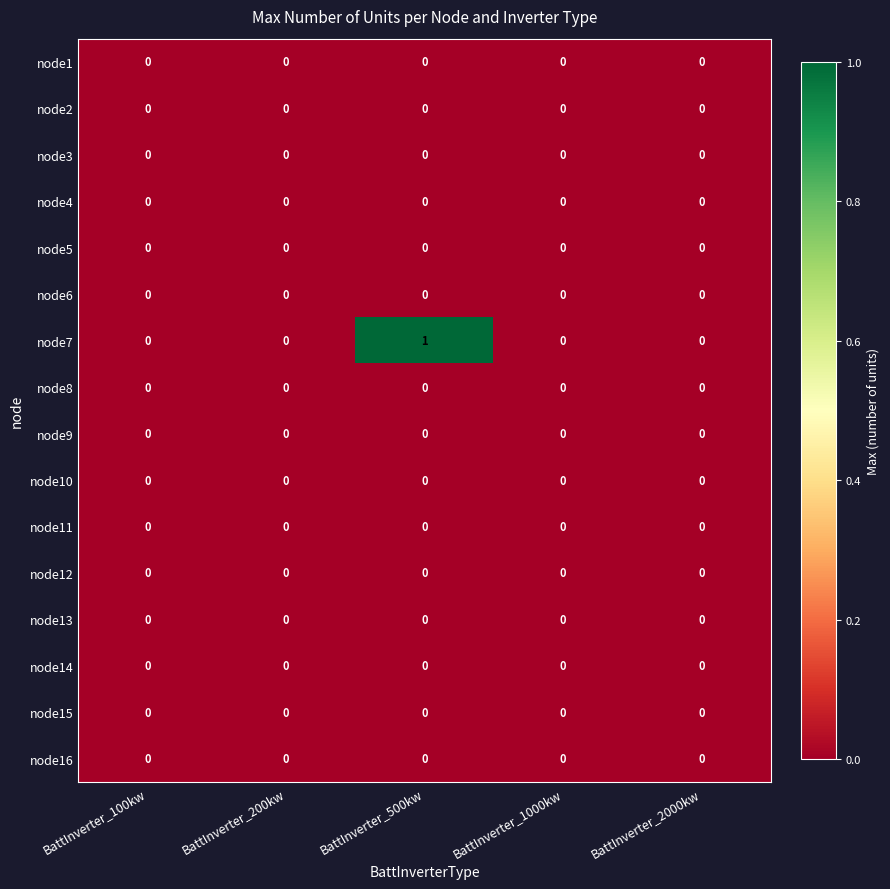

True or false: node2 has a value of 0 at BattInverter_200kw.

True